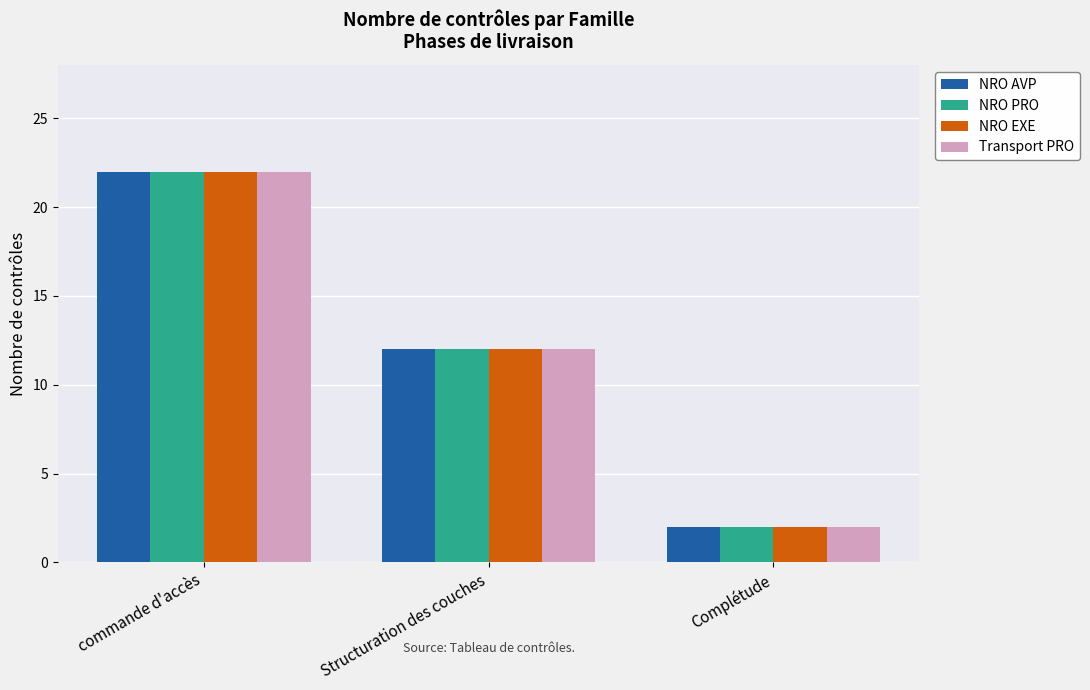

Does the chart contain stacked bars?

No